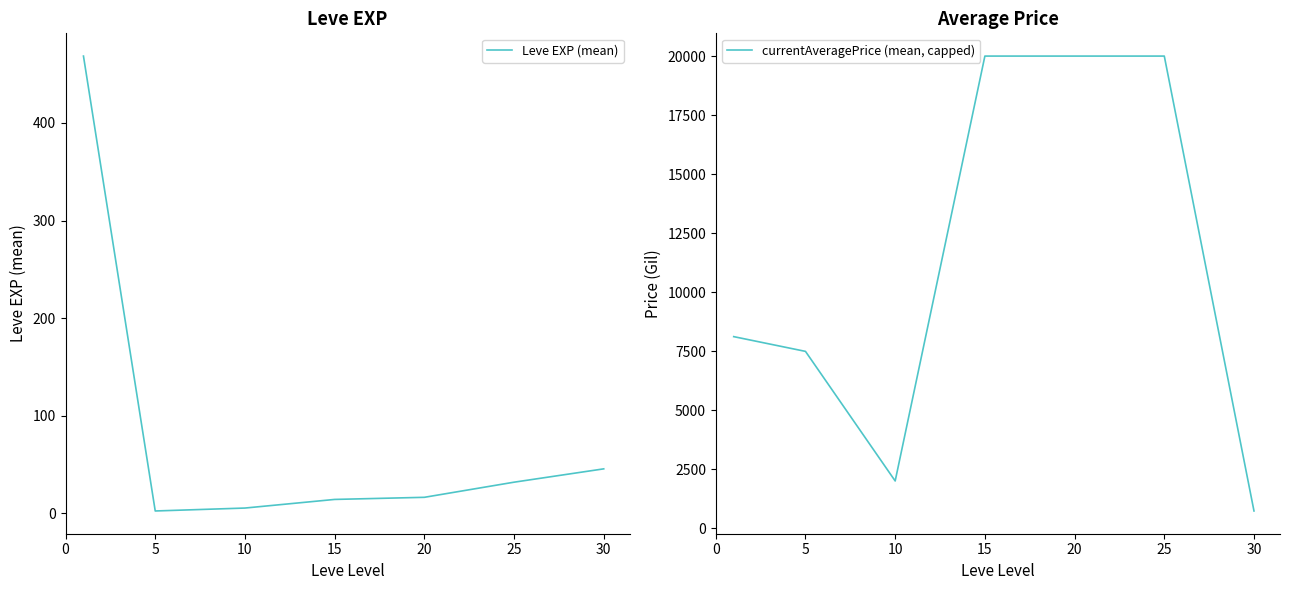

Does the chart display data point markers on the line(s)?

No